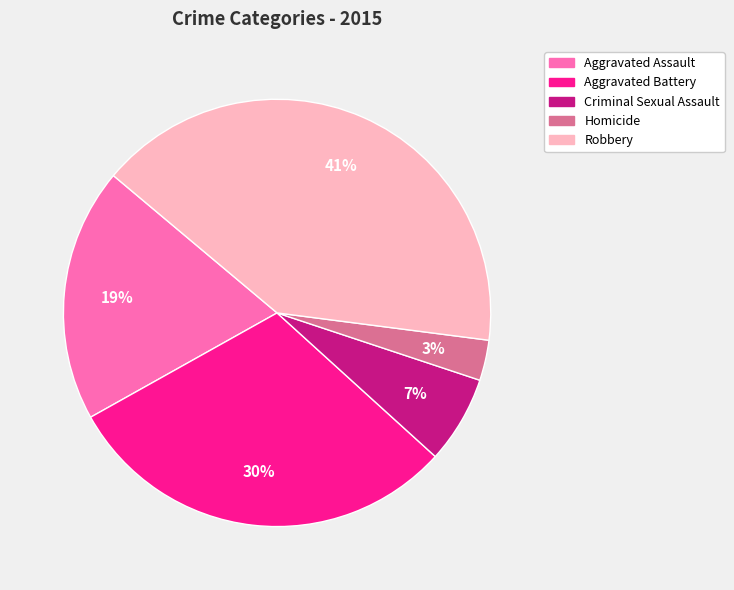

Do Homicide and Aggravated Battery together represent more than half of the pie?

No